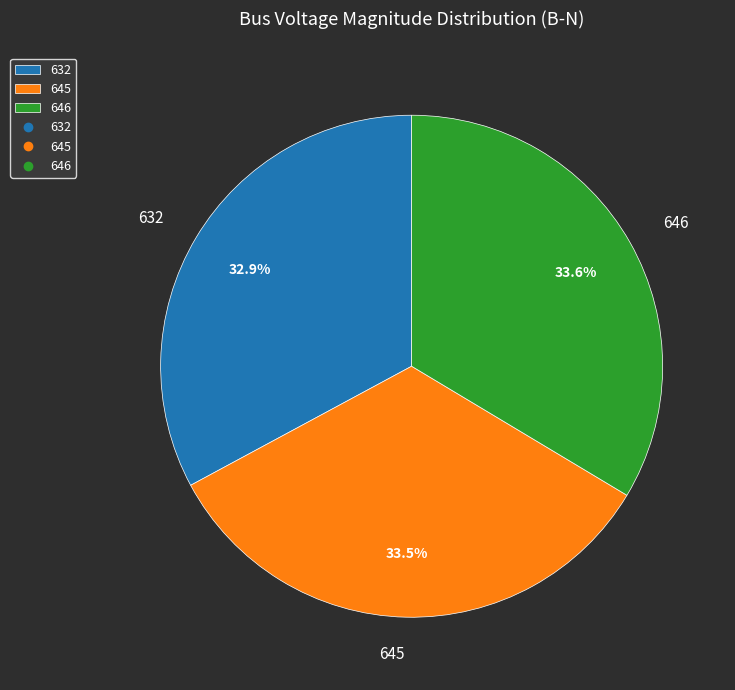

Is there a majority slice in this chart?

No